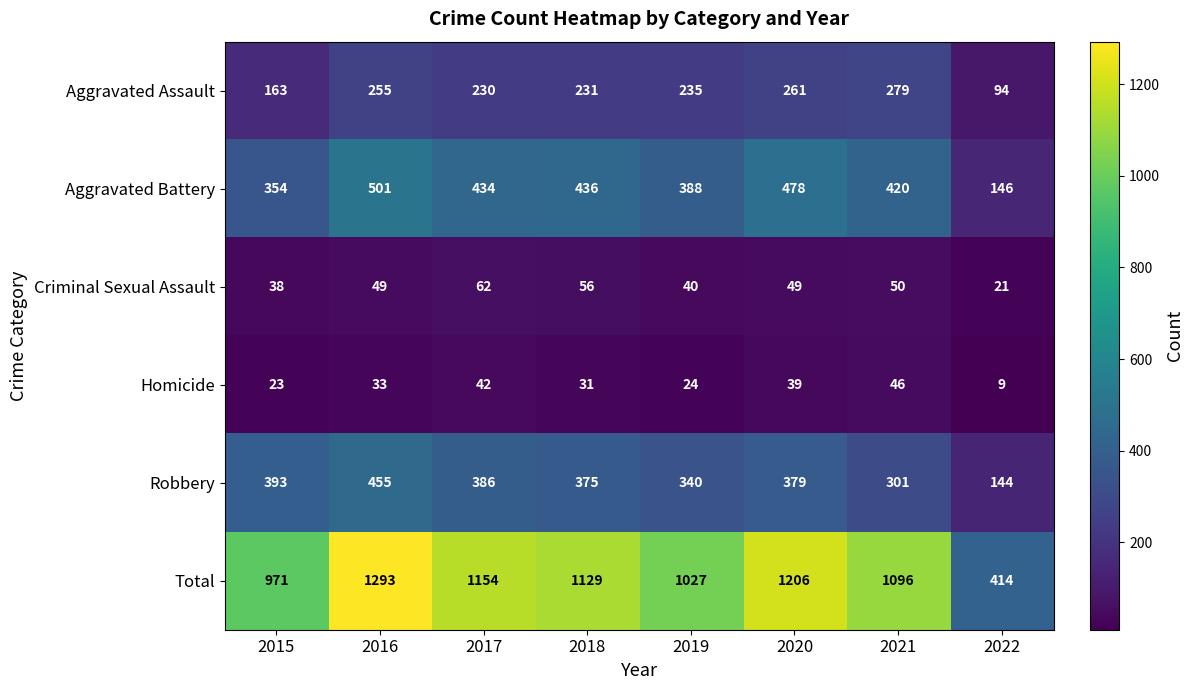

Rank the series at 2016 from highest to lowest value.

Total, Aggravated Battery, Robbery, Aggravated Assault, Criminal Sexual Assault, Homicide